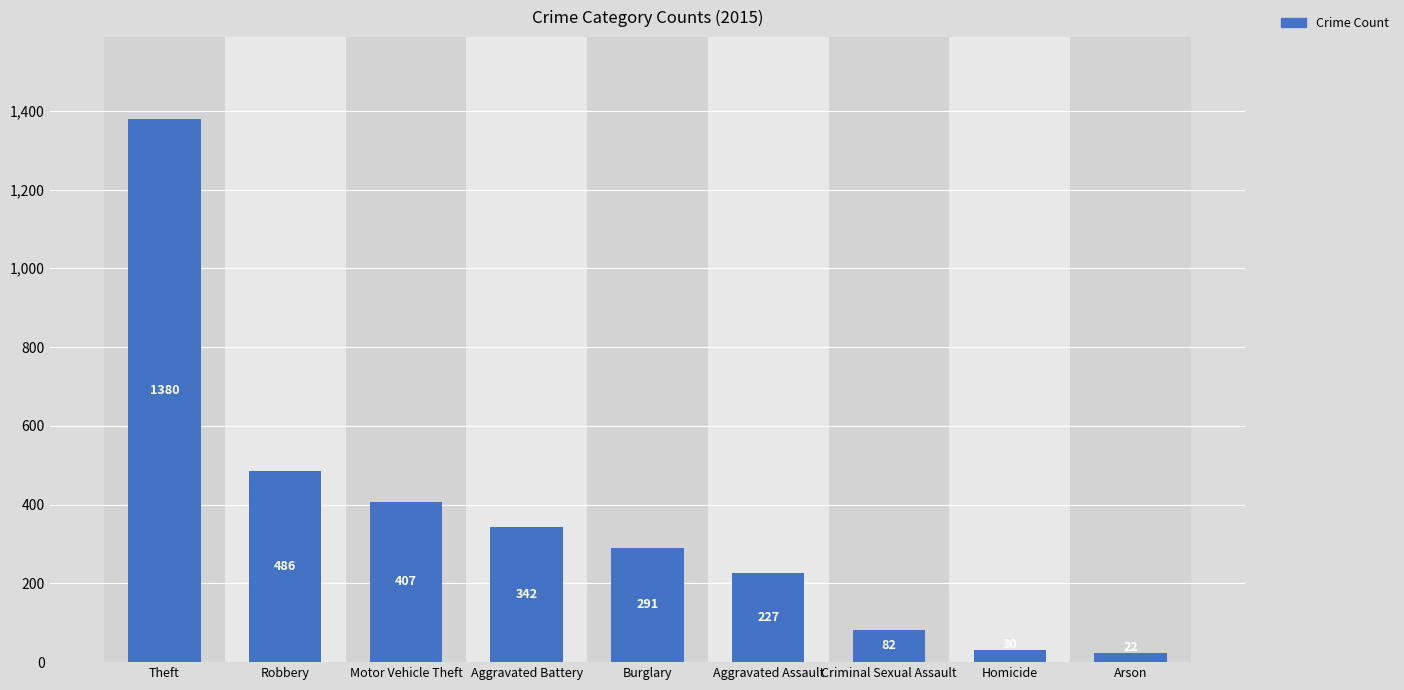

At which label is the value closest to 701?

Robbery